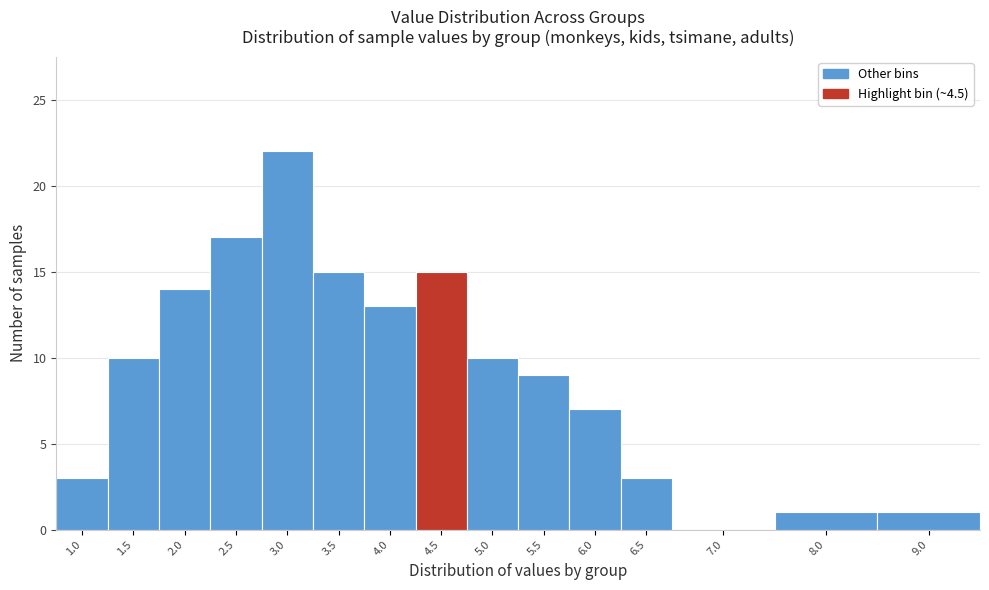

Reading left to right, extract all data points from this chart.

1.0=3	1.5=10	2.0=14	2.5=17	3.0=22	3.5=15	4.0=13	4.5=15	5.0=10	5.5=9	6.0=7	6.5=3	7.0=0	8.0=1	9.0=1